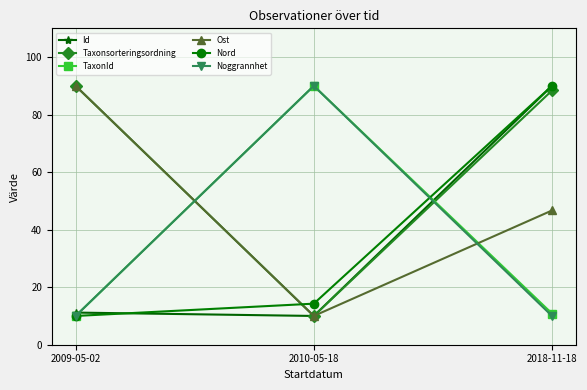

At which label does Taxonsorteringsordning first exceed 88?

2009-05-02